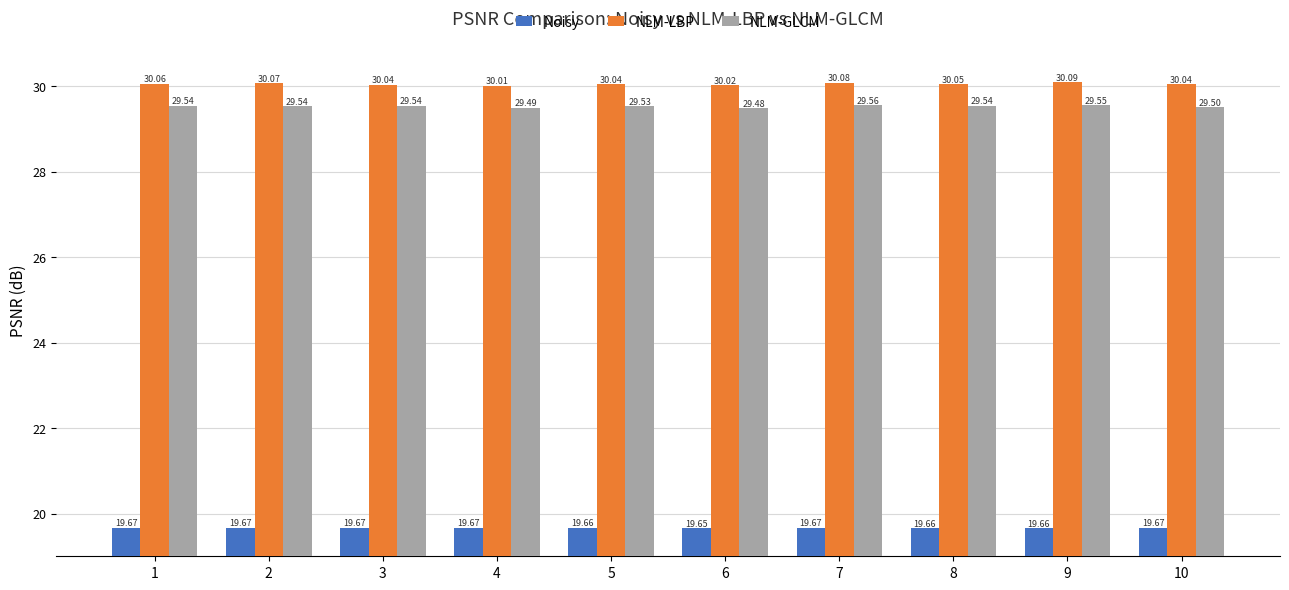

Between 3 and 9, which series saw the biggest shift?

NLM-LBP